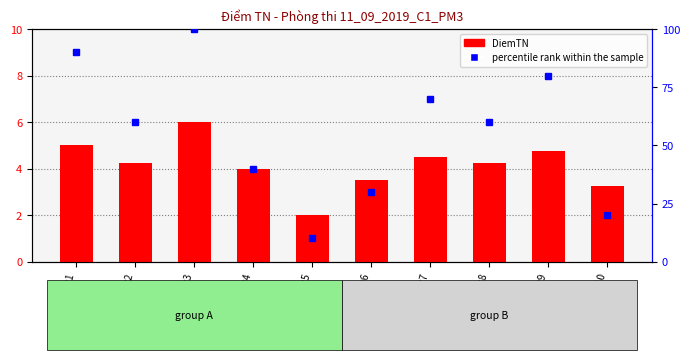

Does the chart contain any negative values?

No